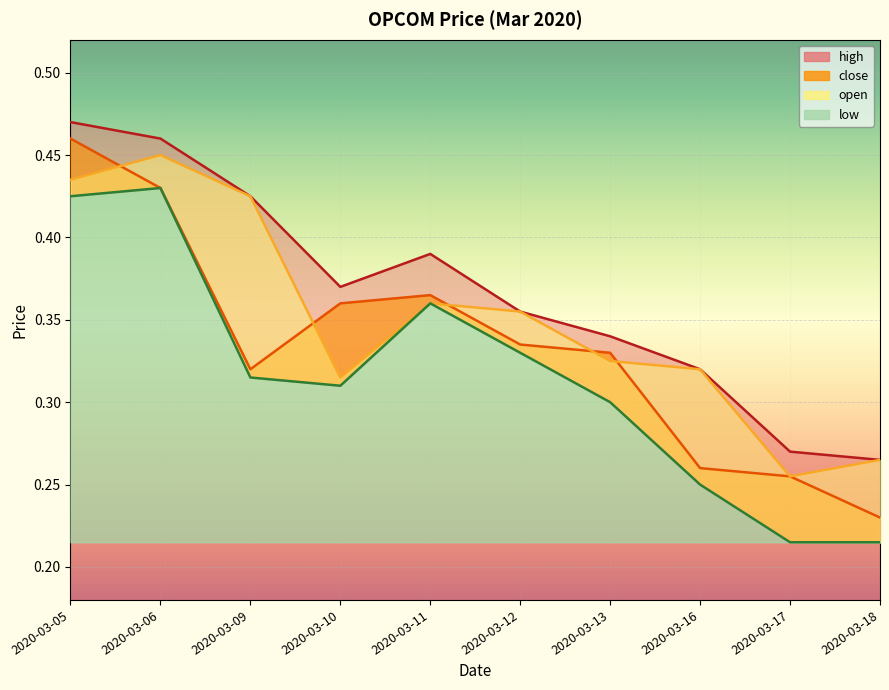

What is the difference between the close values at 2020-03-11 and 2020-03-16?

0.1